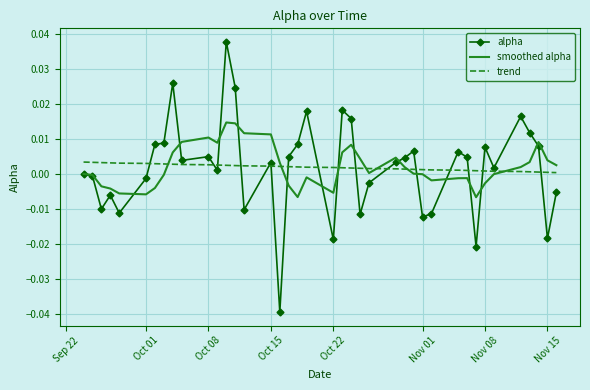

Which series has the widest spread of values?

alpha